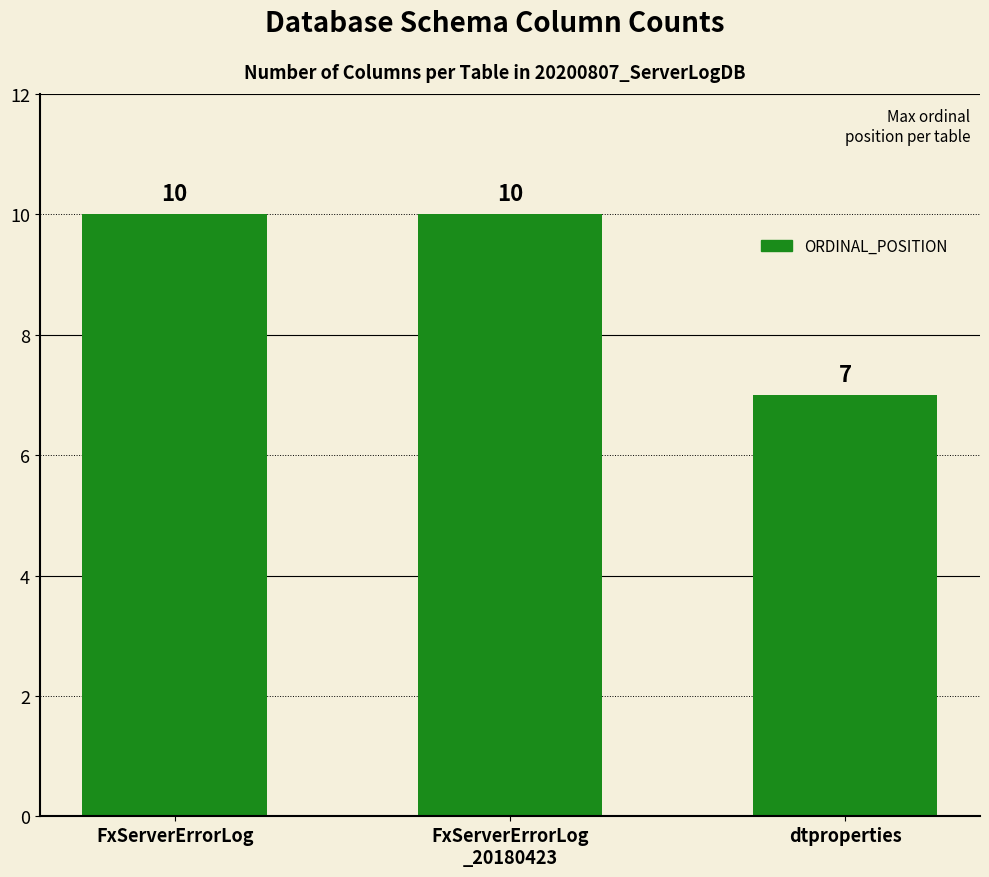

What position from the right is dtproperties?

1